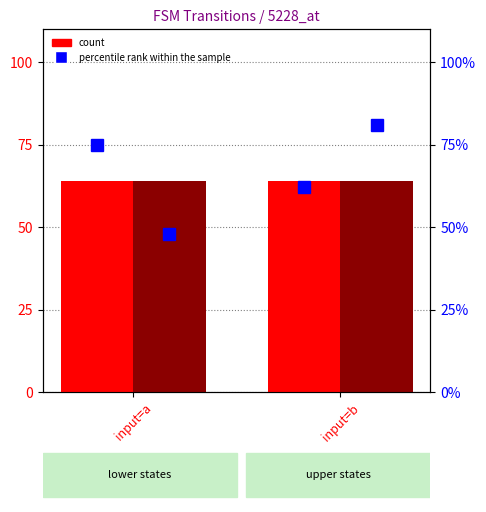

What is the value of the count (upper) bar at the 1st from the left?

64